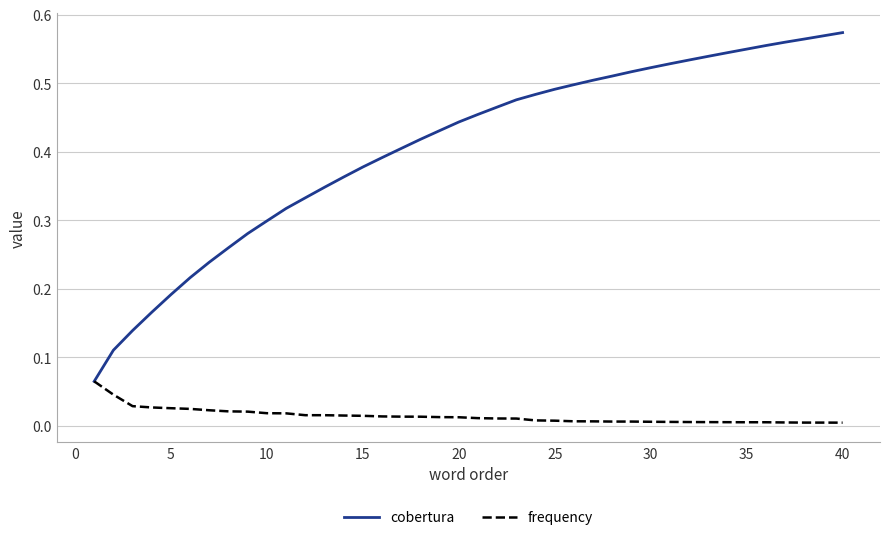

Which series has the widest spread of values?

cobertura